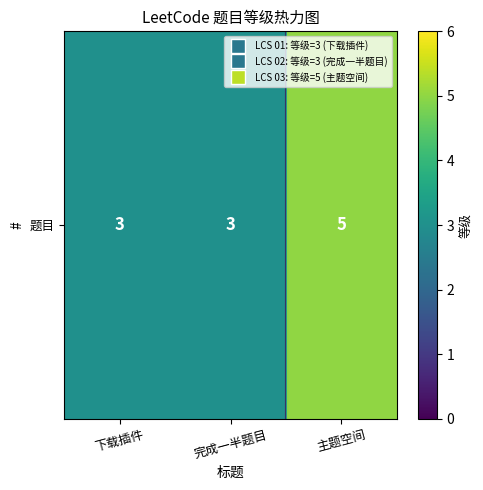

Reading left to right, what are all the values shown in this chart?

下载插件=3	完成一半题目=3	主题空间=5